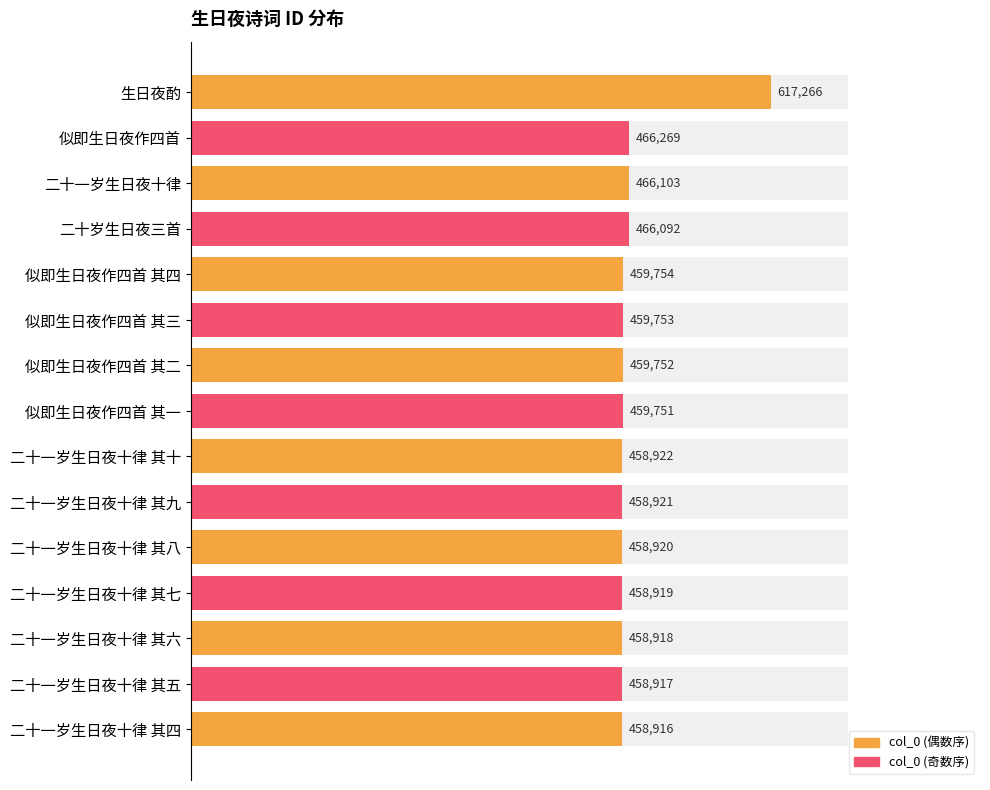

True or false: the data shows 198203 at 二十岁生日夜三首 其二.

False